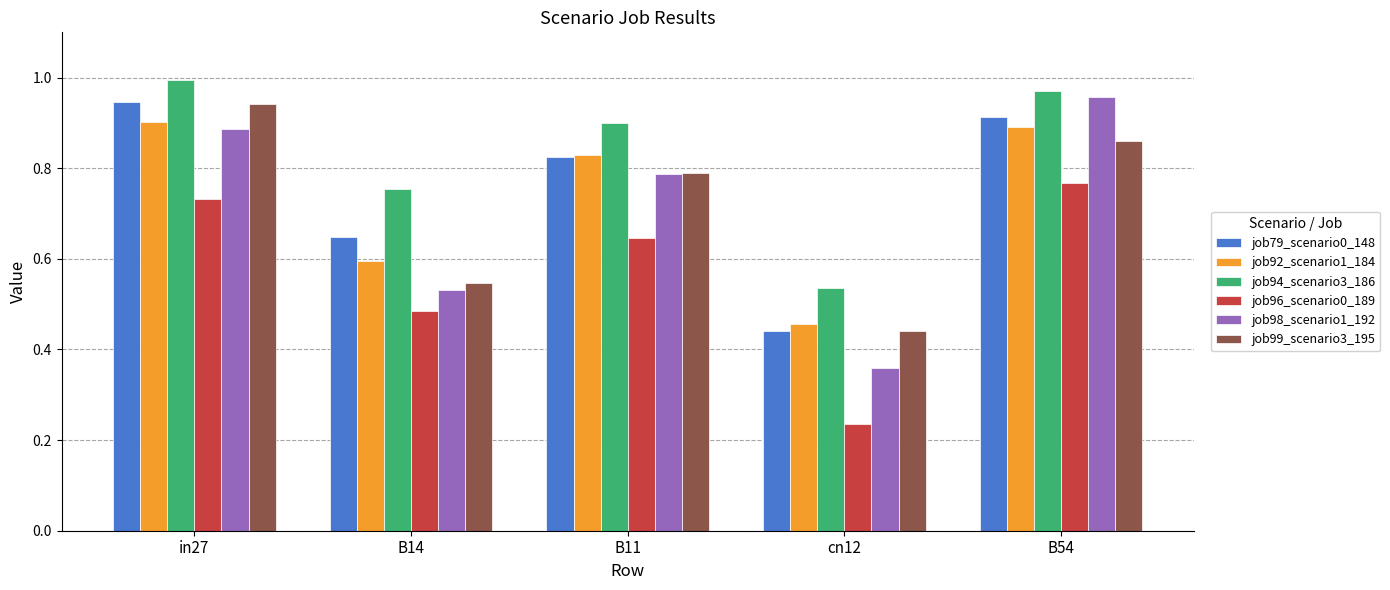

What is the sum of the job98_scenario1_192 values at B11 and B54?

1.7